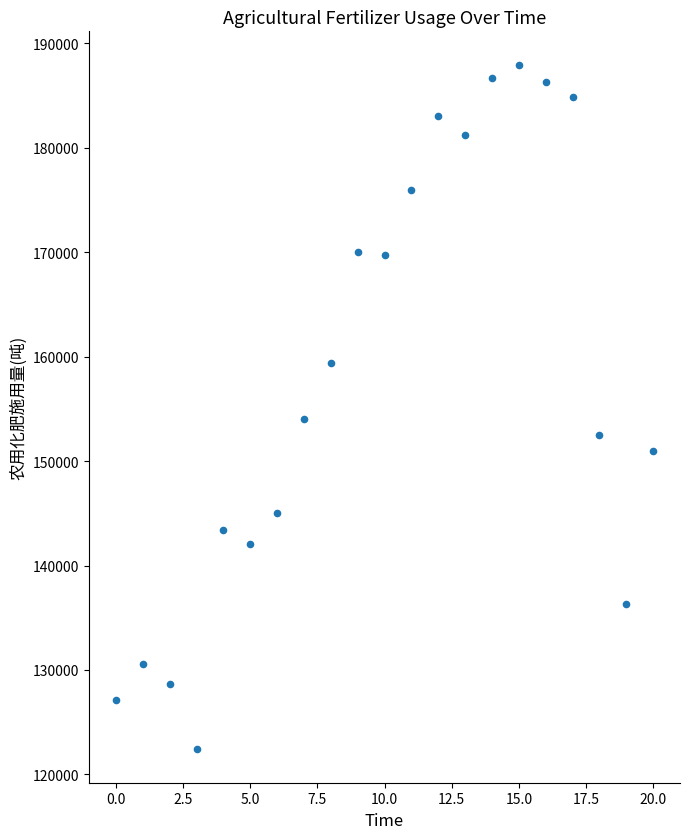

What is the range of Y values (max minus min)?

65404.0